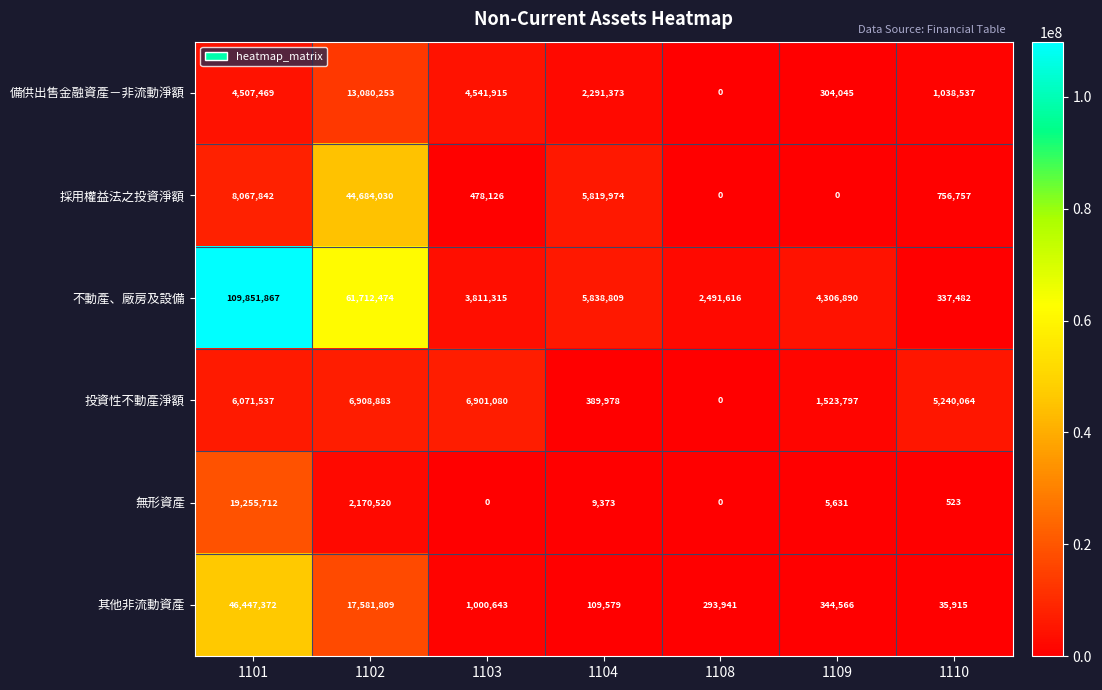

Rank the series at 1103 from highest to lowest value.

投資性不動產淨額, 備供出售金融資產－非流動淨額, 不動產、廠房及設備, 其他非流動資產, 採用權益法之投資淨額, 無形資產